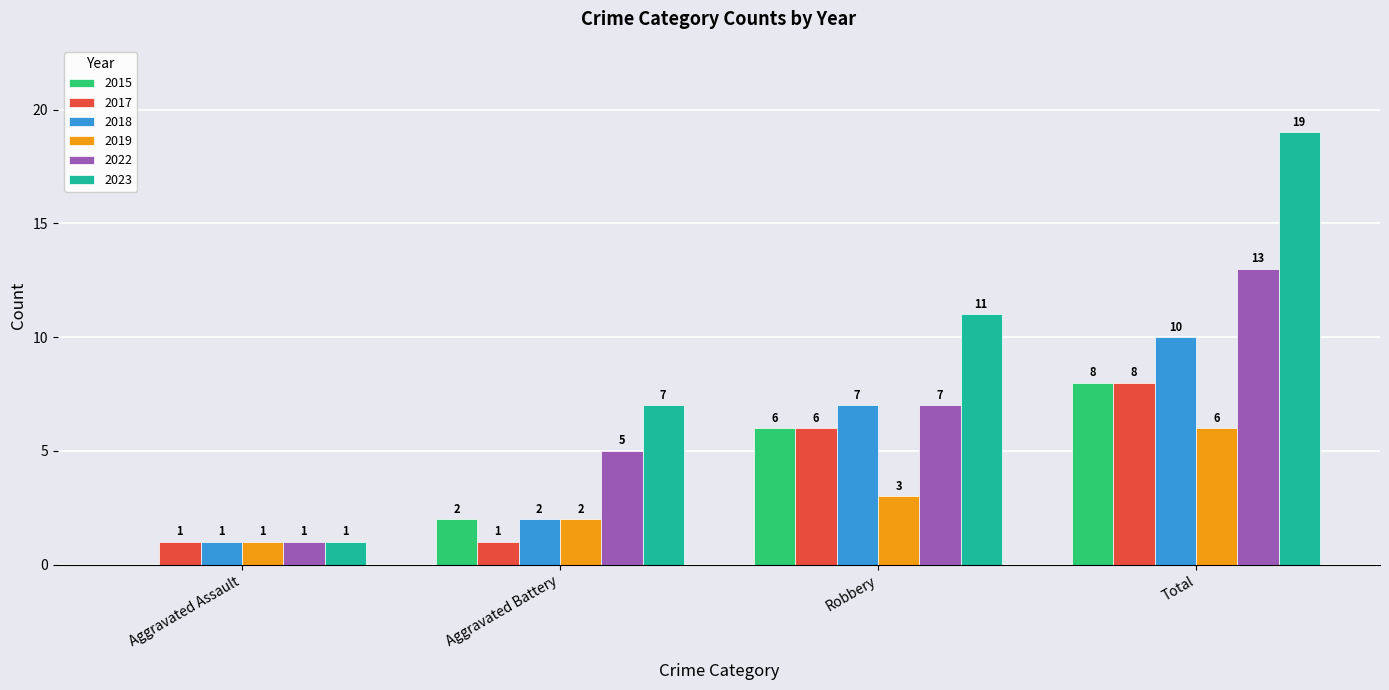

Does the chart contain stacked bars?

No